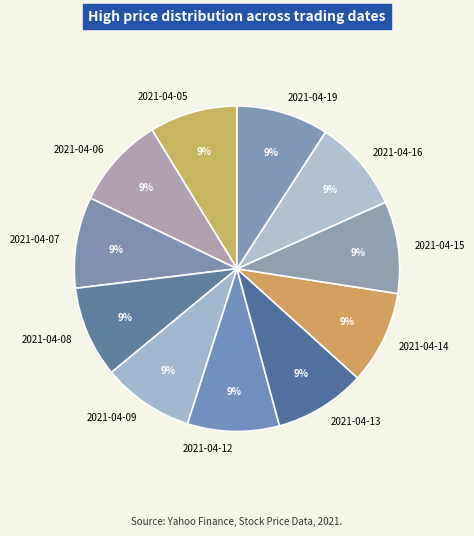

How many segments does this pie chart have?

11